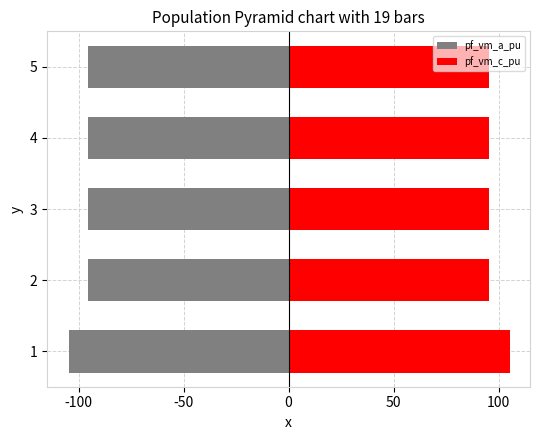

How many bars are there in total?

10